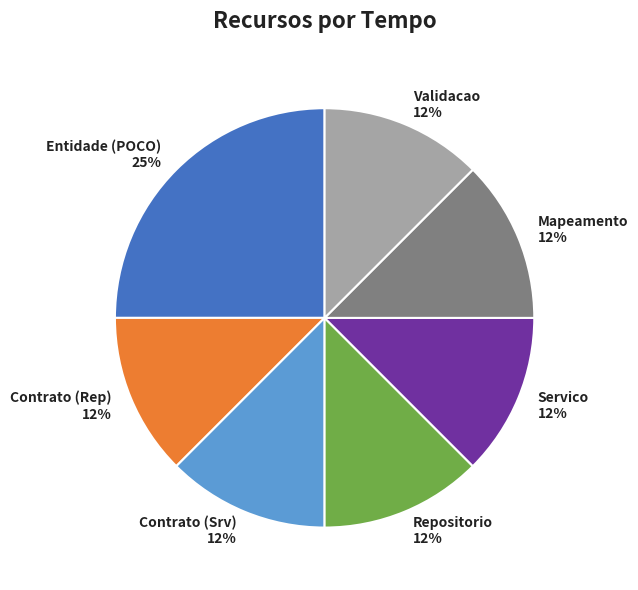

To the nearest percent, what is the combined percentage of Contrato (Srv) and Validacao?

25%